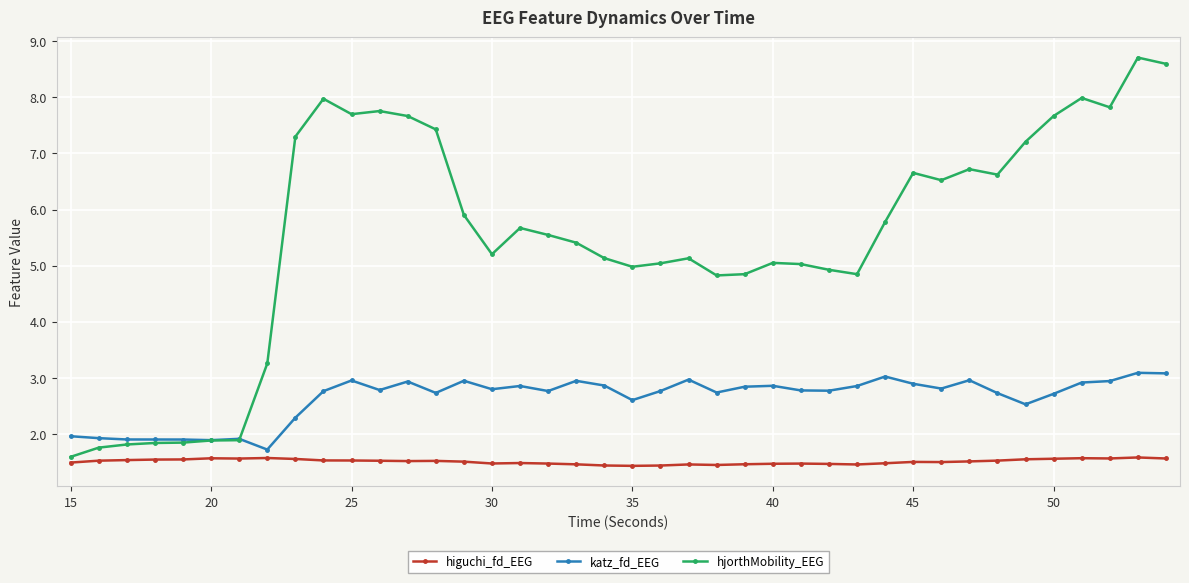

What is the value of the higuchi_fd_EEG point at the 20th from the left?

1.4